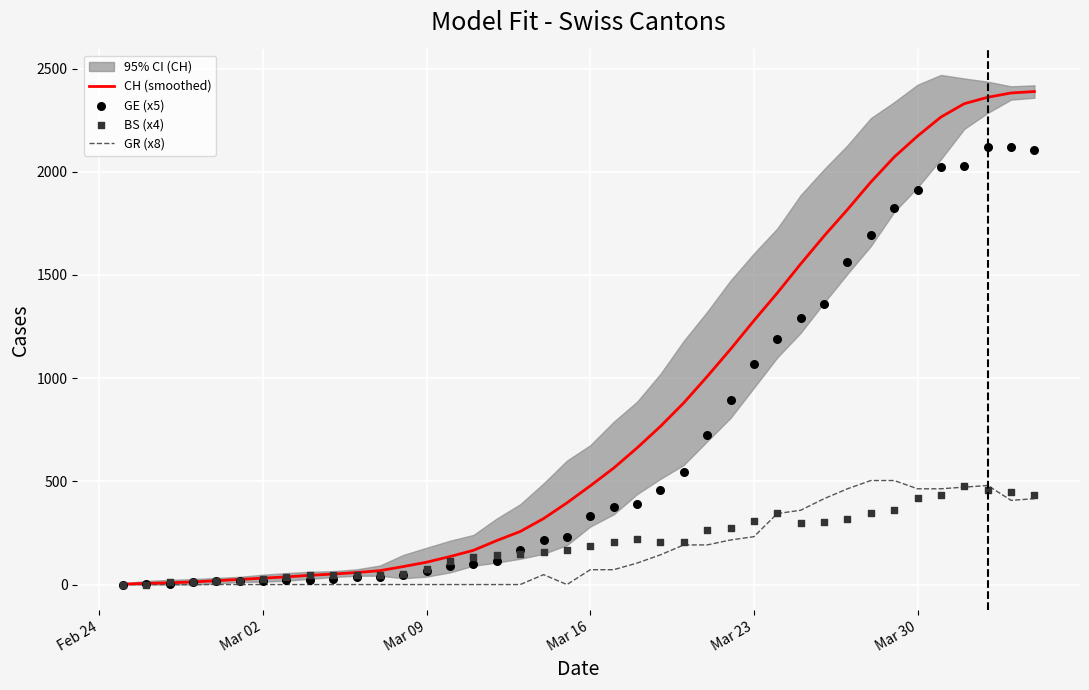

What is the maximum value for GR (x8)?

504.0